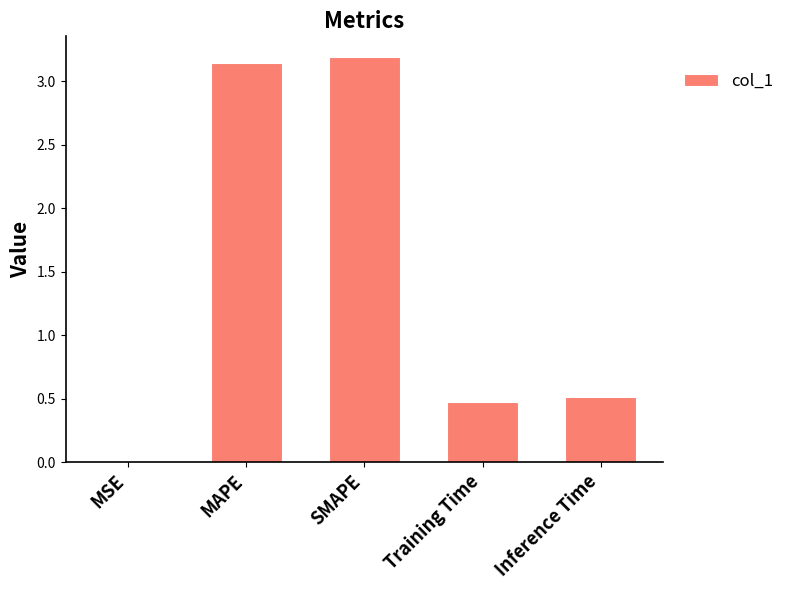

What is the sum of all values?

7.3